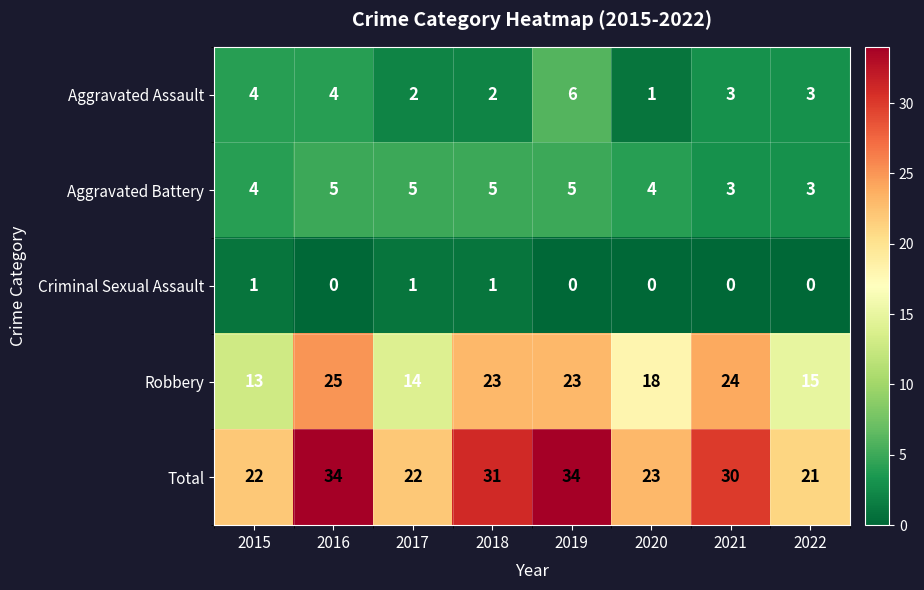

Rank the series at 2018 from lowest to highest value.

Criminal Sexual Assault, Aggravated Assault, Aggravated Battery, Robbery, Total